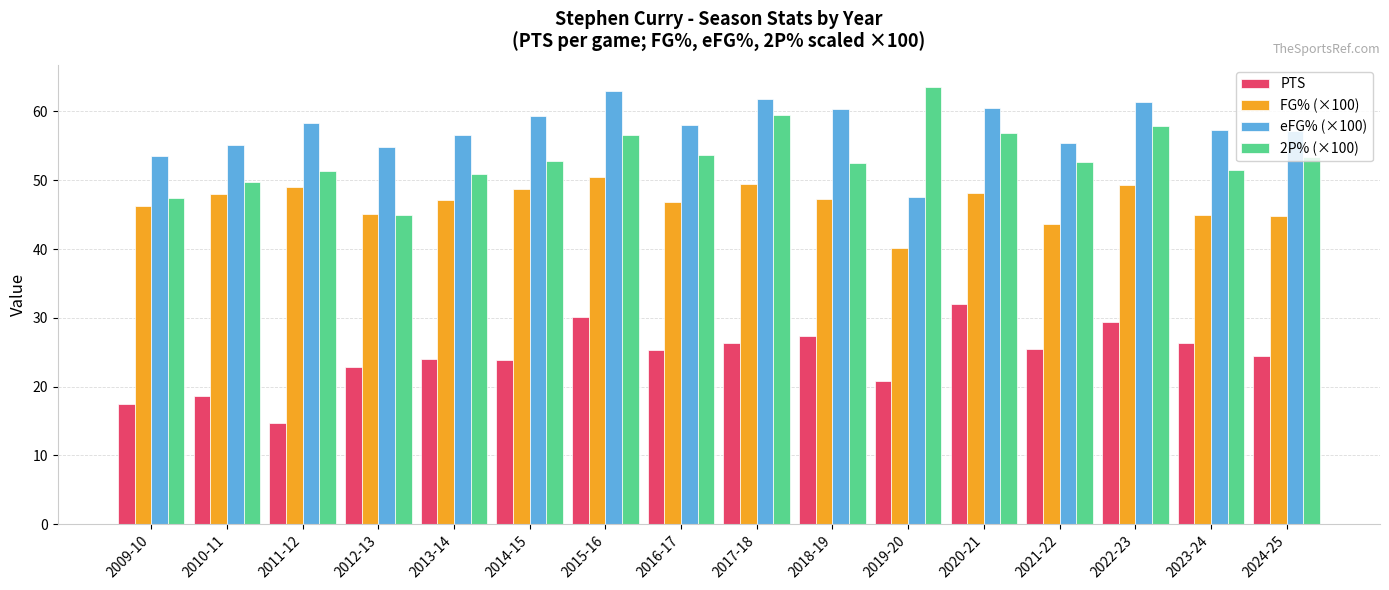

What is the difference between the PTS values at 2011-12 and 2015-16?

15.4